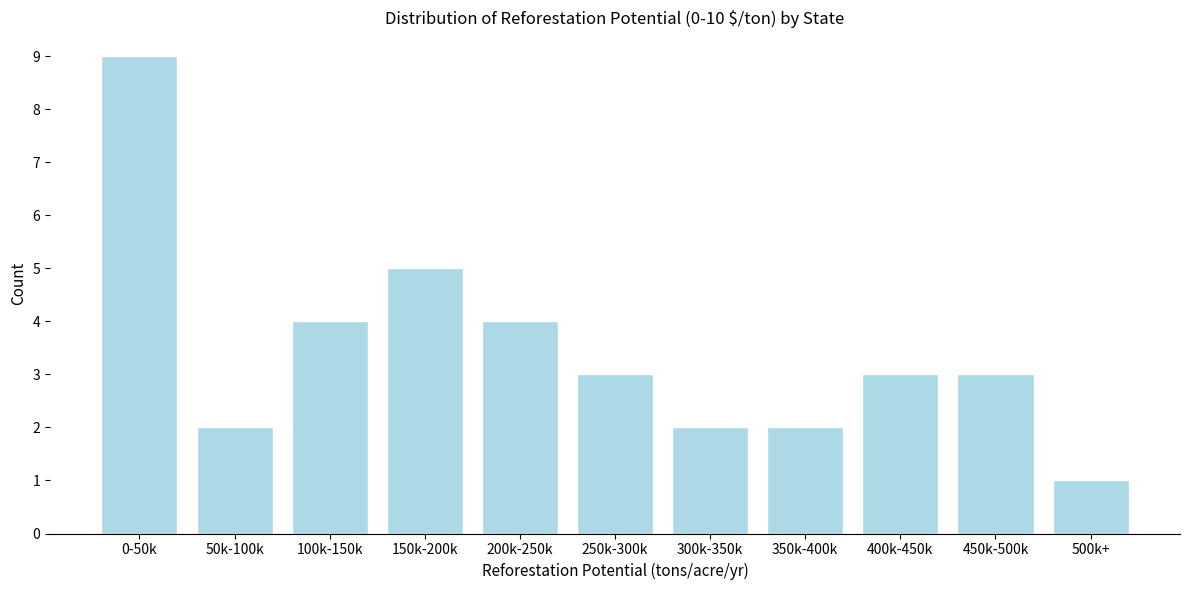

Reading left to right, transcribe all the data shown in this chart.

9	2	4	5	4	3	2	2	3	3	1